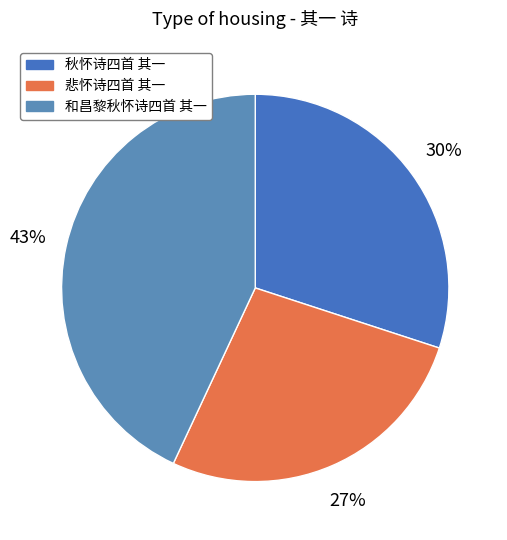

Is it true that 悲怀诗四首 其一 is 41% of the pie?

False